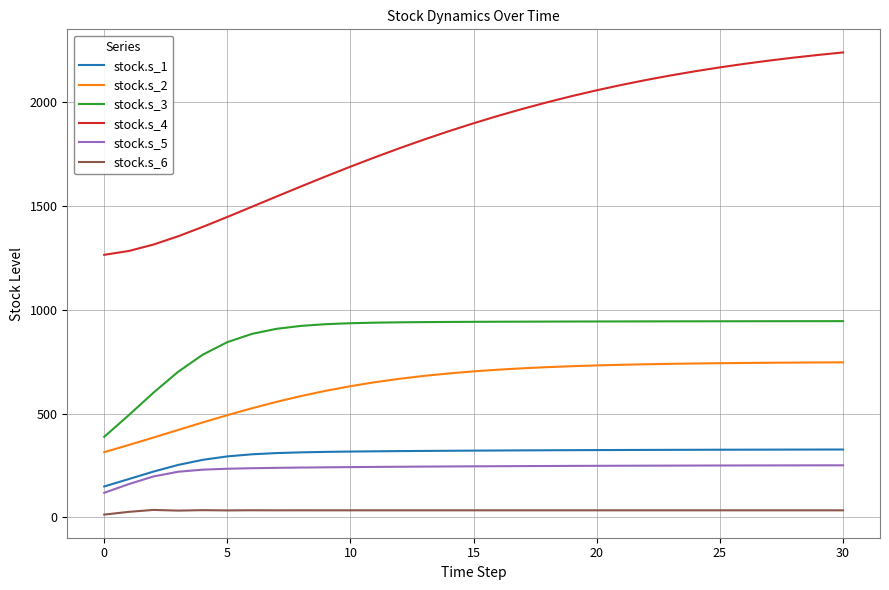

Is this an area chart (filled region under the line)?

No